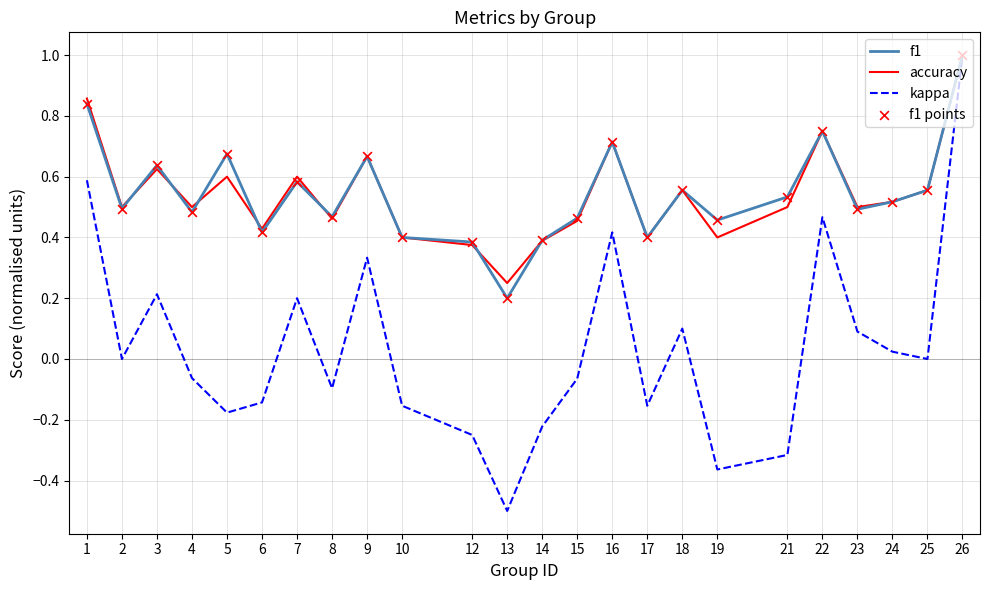

Is the value of f1 at 26 greater than the value of accuracy at 12?

Yes